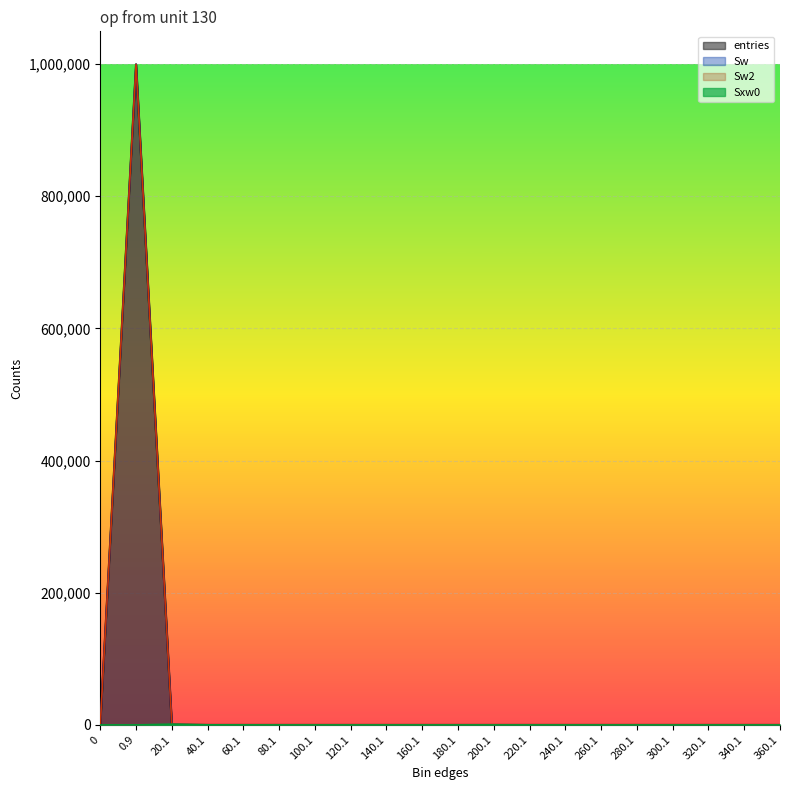

Reading left to right, transcribe all the data shown in this chart.

entries: 0	999632	361	5	2	0	0	0	0	0	0	0	0	0	0	0	0	0	0	0
Sw: 0	999632	361	5	2	0	0	0	0	0	0	0	0	0	0	0	0	0	0	0
Sw2: 0	999632	361	5	2	0	0	0	0	0	0	0	0	0	0	0	0	0	0	0
Sxw0: 0	0	1176	149	85	0	0	0	0	0	0	0	0	0	0	0	0	0	0	0